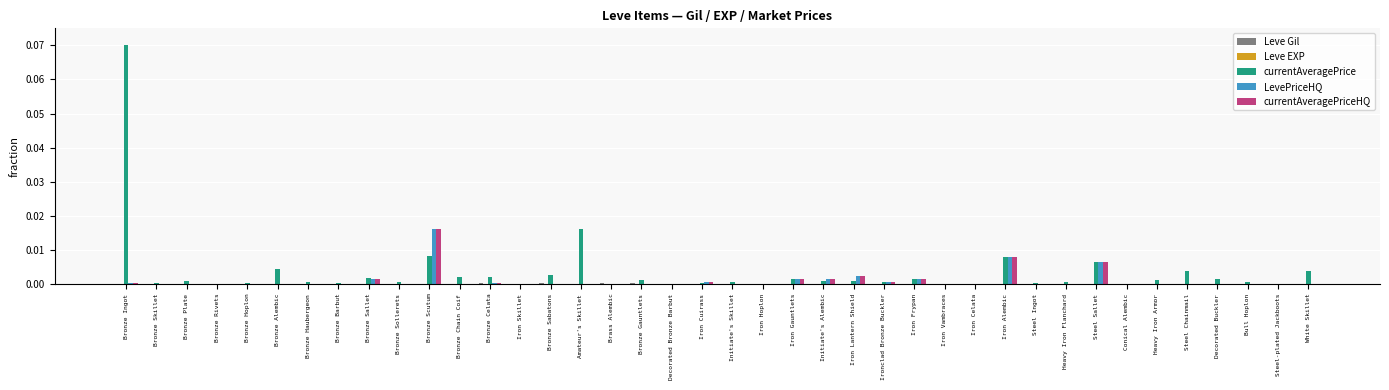

Which label corresponds to the largest value in the chart?

Bronze Ingot